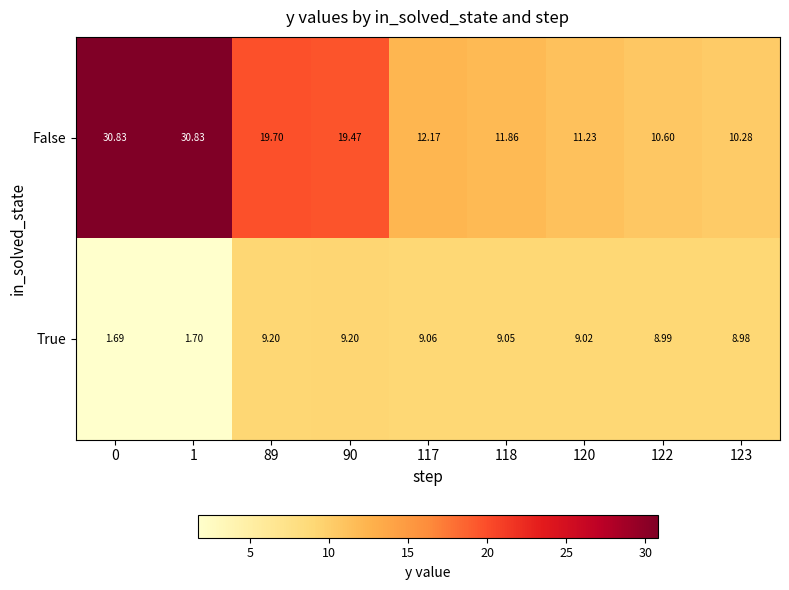

Between 89 and 123, which series saw the biggest shift?

False